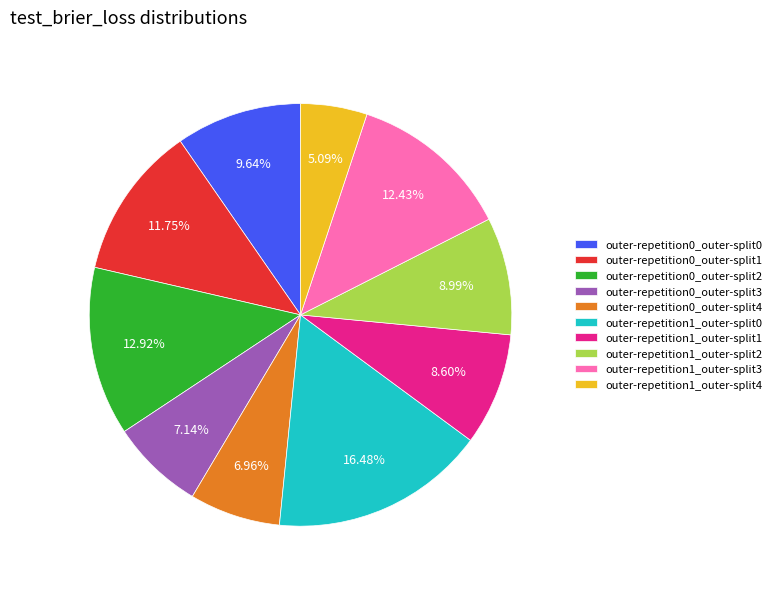

To the nearest percent, what is the combined percentage of outer-repetition1_outer-split1 and outer-repetition0_outer-split2?

22%